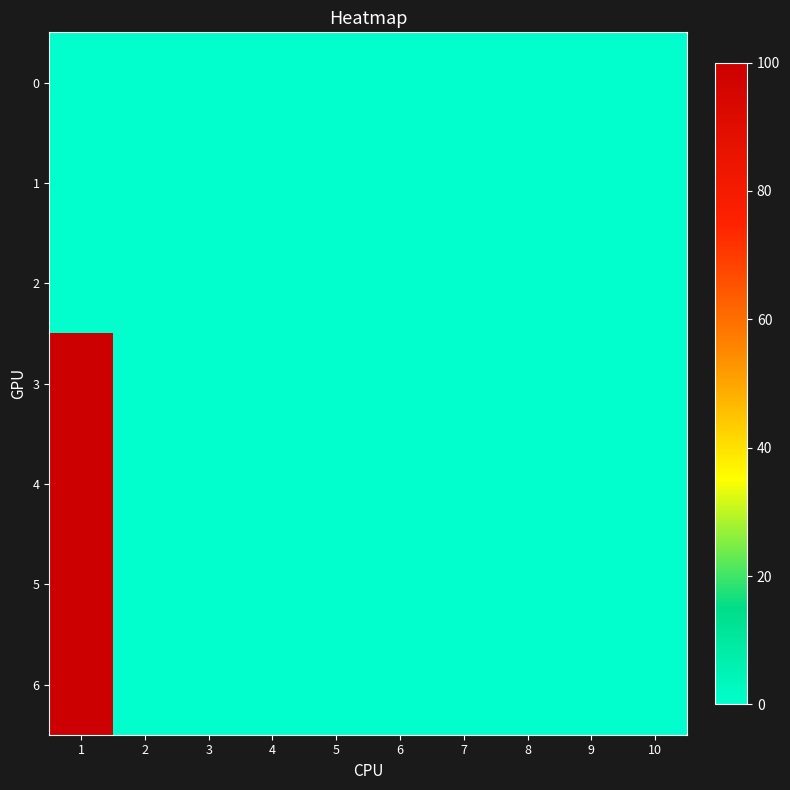

Reading left to right, what are all the values shown in this chart?

0: 1=0	2=0	3=0	4=0	5=0	6=0	7=0	8=0	9=0	10=0
1: 1=0	2=0	3=0	4=0	5=0	6=0	7=0	8=0	9=0	10=0
2: 1=0	2=0	3=0	4=0	5=0	6=0	7=0	8=0	9=0	10=0
3: 1=100	2=0	3=0	4=0	5=0	6=0	7=0	8=0	9=0	10=0
4: 1=100	2=0	3=0	4=0	5=0	6=0	7=0	8=0	9=0	10=0
5: 1=100	2=0	3=0	4=0	5=0	6=0	7=0	8=0	9=0	10=0
6: 1=100	2=0	3=0	4=0	5=0	6=0	7=0	8=0	9=0	10=0